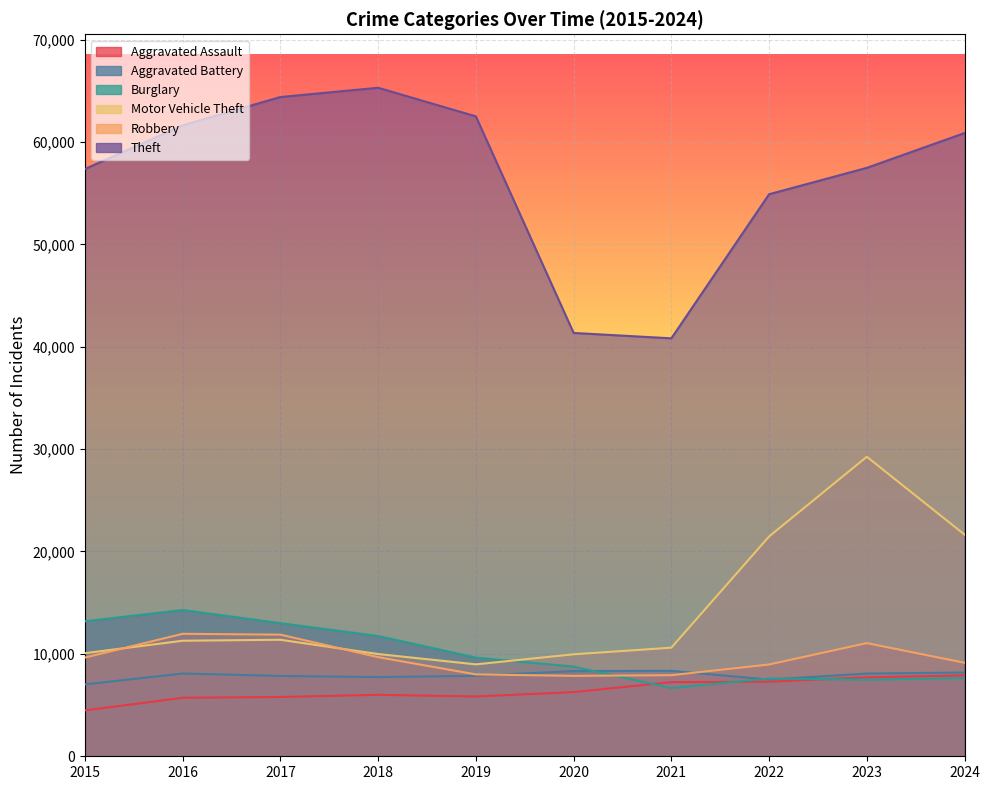

True or false: Burglary has a value of 5086 at 2020.

False